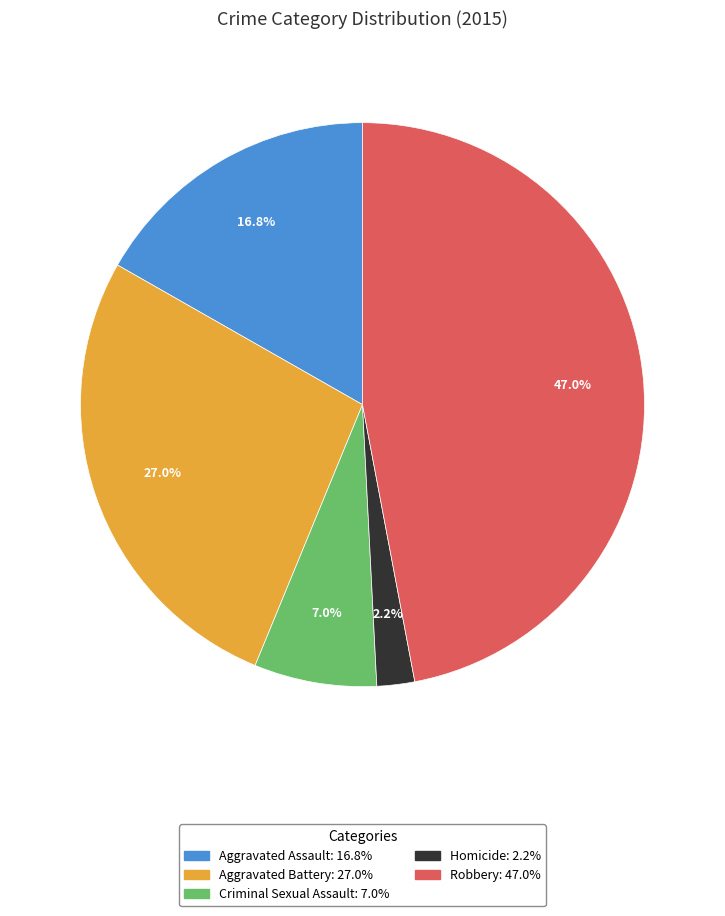

Is there any slice that represents more than half of the pie?

No